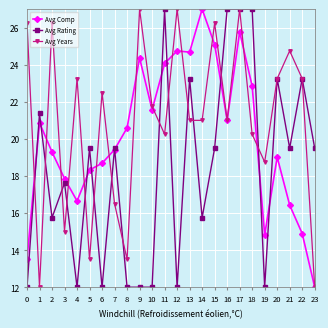

The Avg Rating series shows 11.7 at 3. True or false?

False